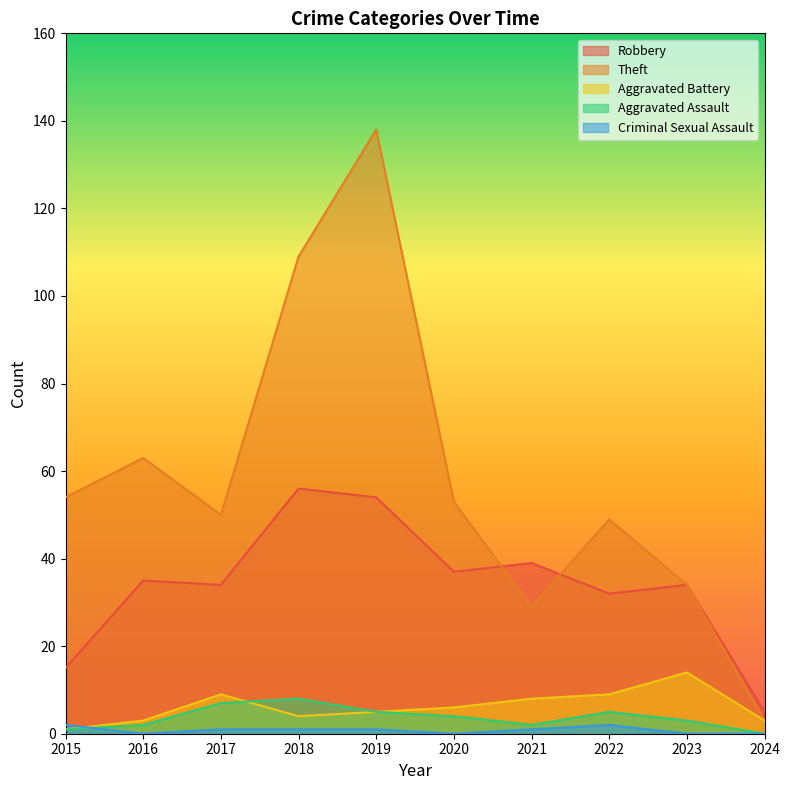

What is the sum of all Aggravated Assault values?

37